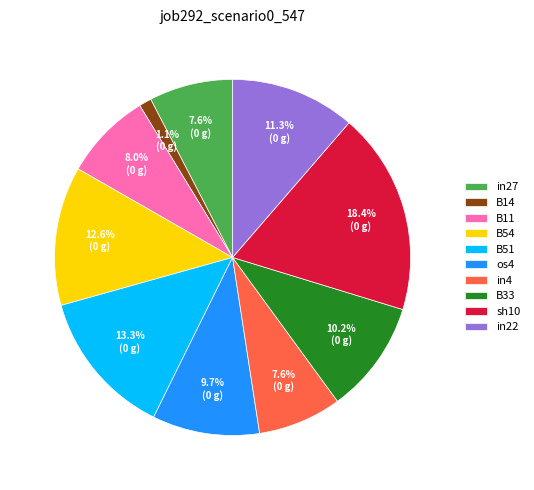

What percentage is NOT represented by B14?

98.9%